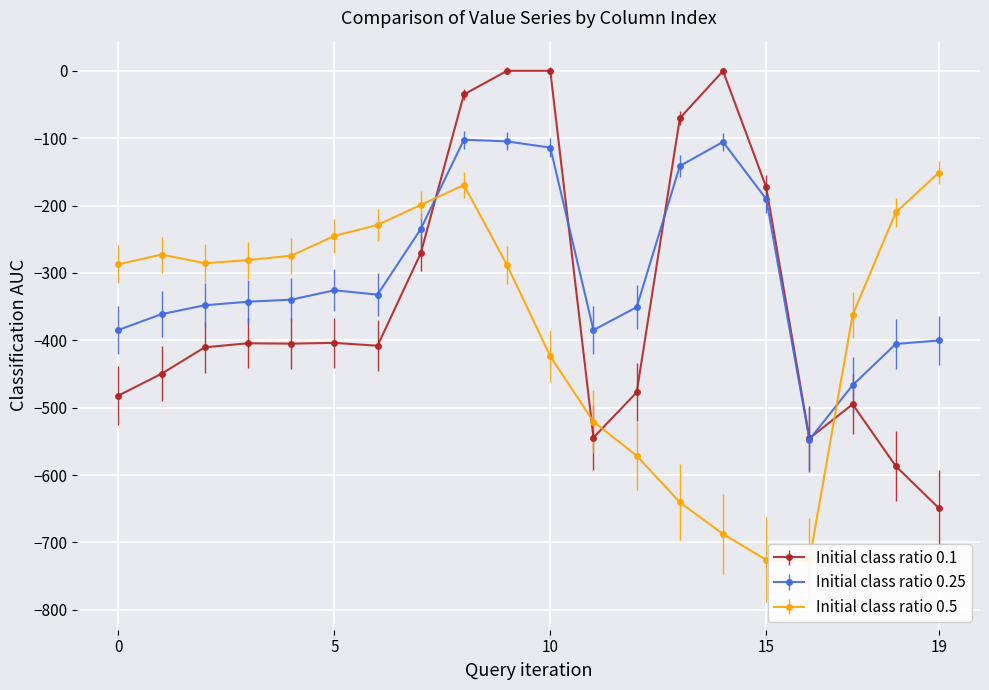

At which label is row_0.0 closest to -324?

7